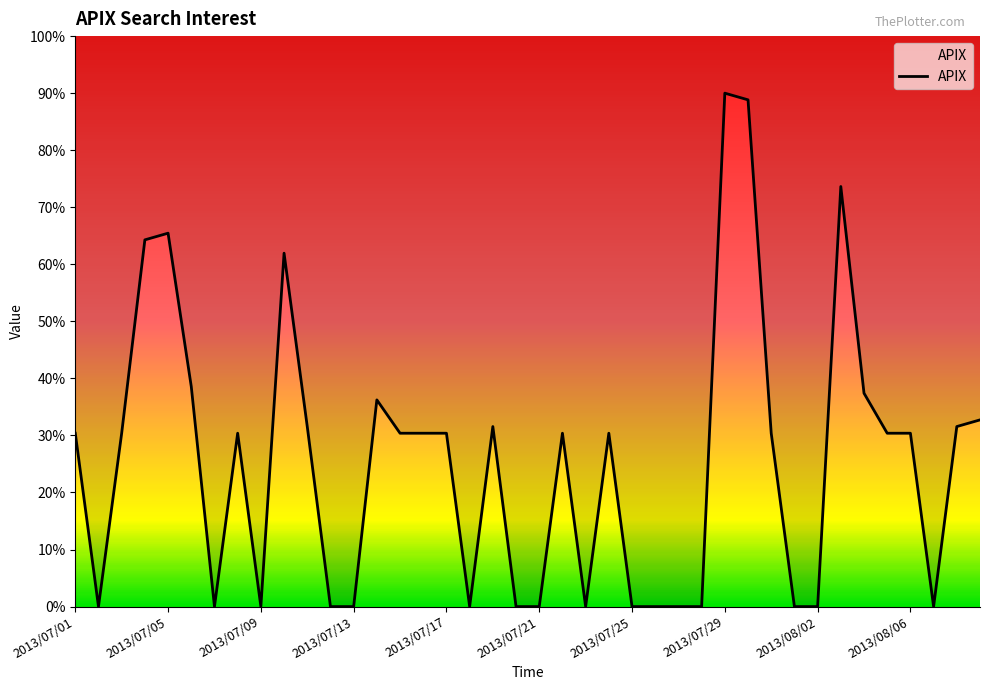

What is the greatest value displayed?

90.0